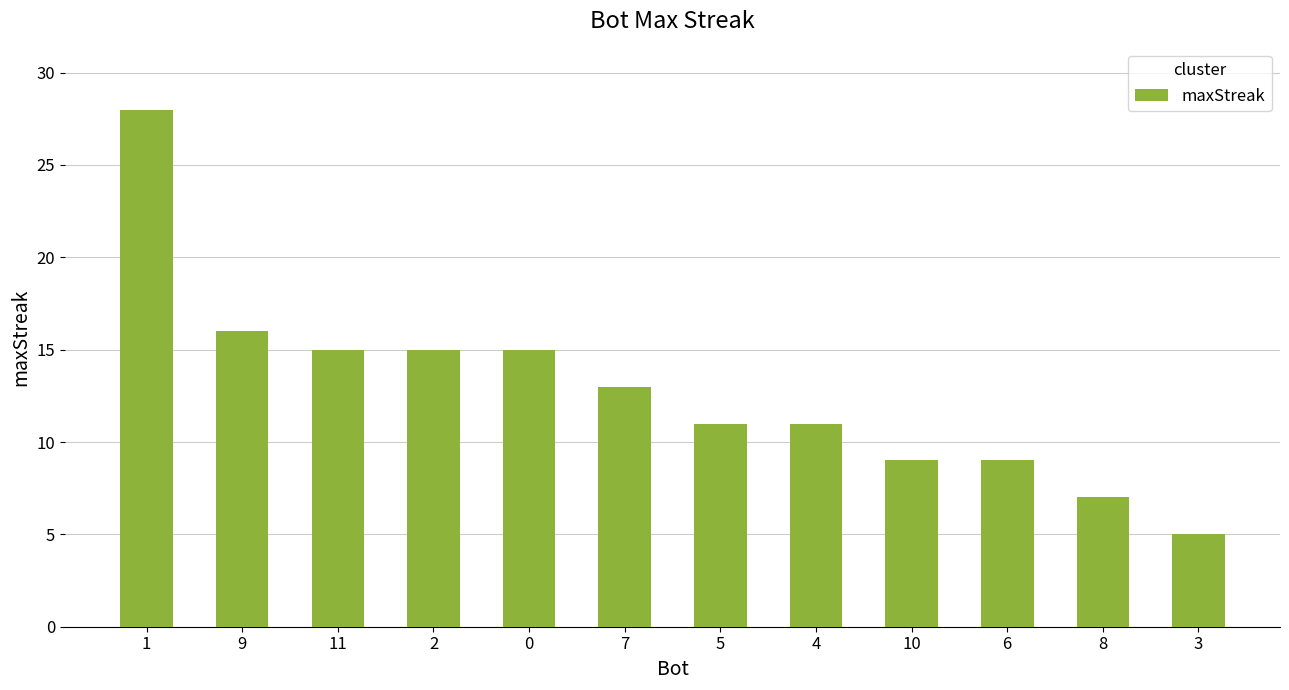

What is the value of the 3rd bar from the left?

15